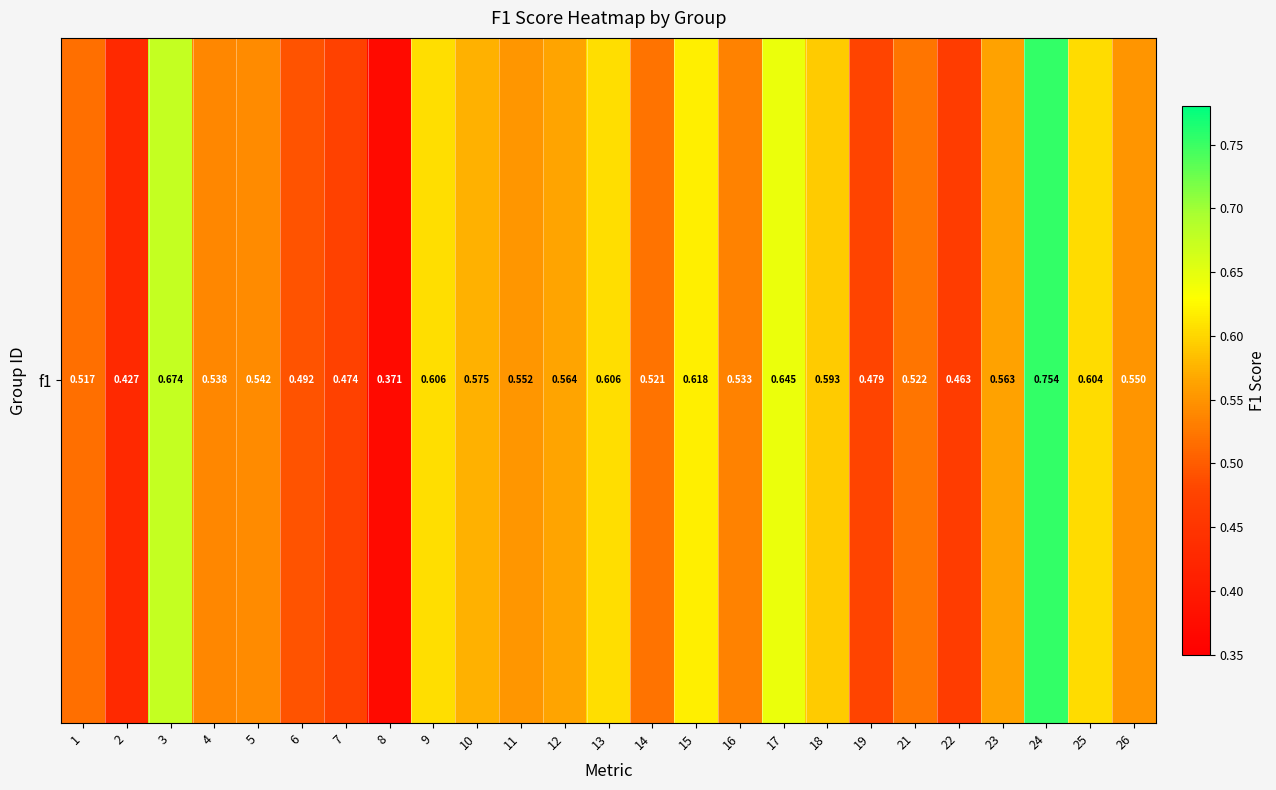

Rank the categories by value from highest to lowest.

24, 3, 17, 15, 13, 9, 25, 18, 10, 12, 23, 11, 26, 5, 4, 16, 21, 14, 1, 6, 19, 7, 22, 2, 8